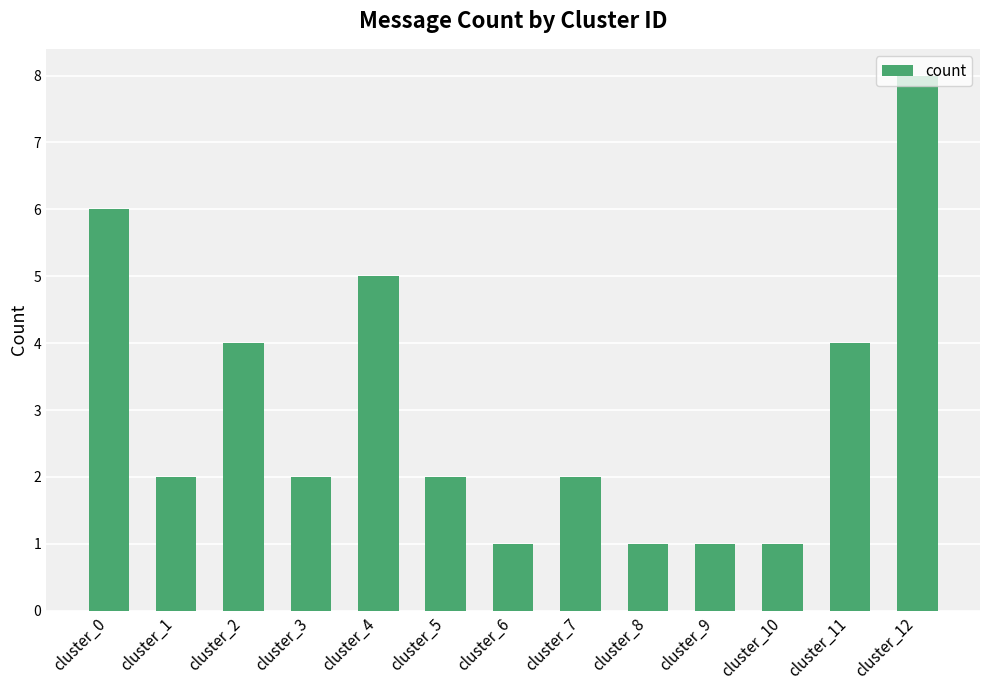

What is the smallest value displayed?

1